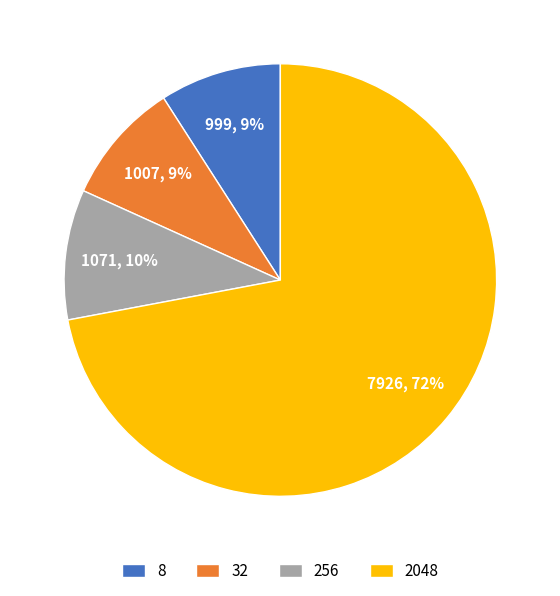

The 8 slice represents 15% of the pie. True or false?

False